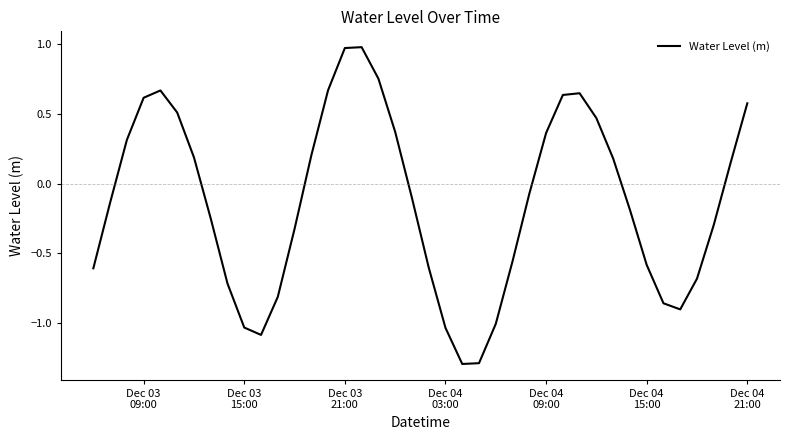

True or false: there are more than 1 points higher than both neighbors.

True